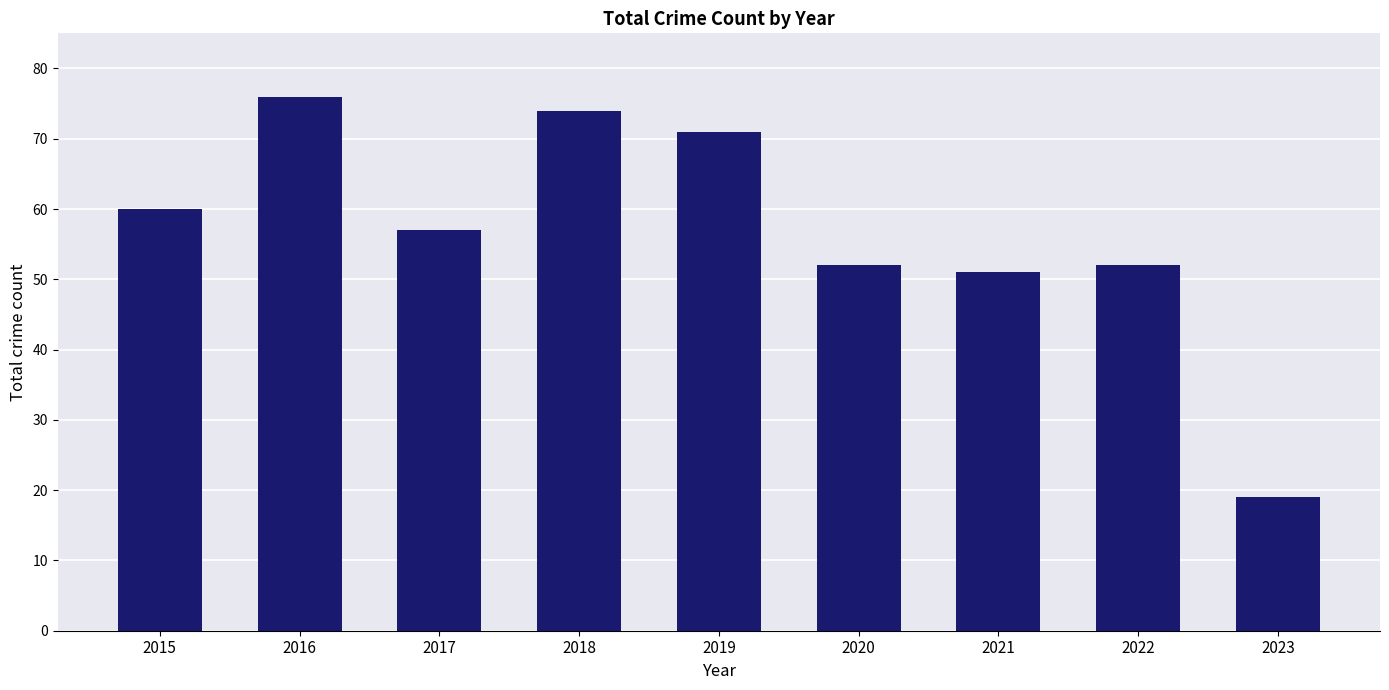

What is the average value?

57